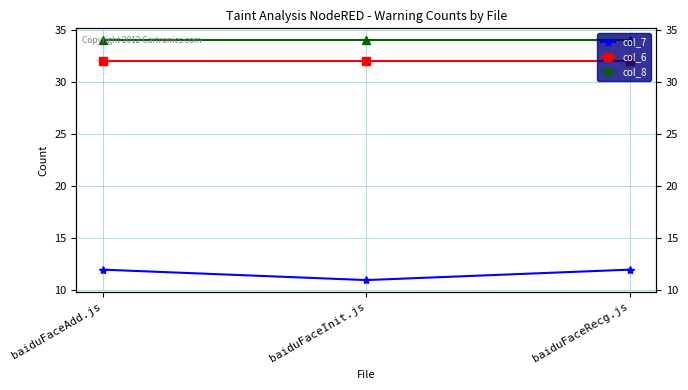

At baiduFaceRecg.js, list the series in order from largest to smallest.

col_8, col_6, col_7